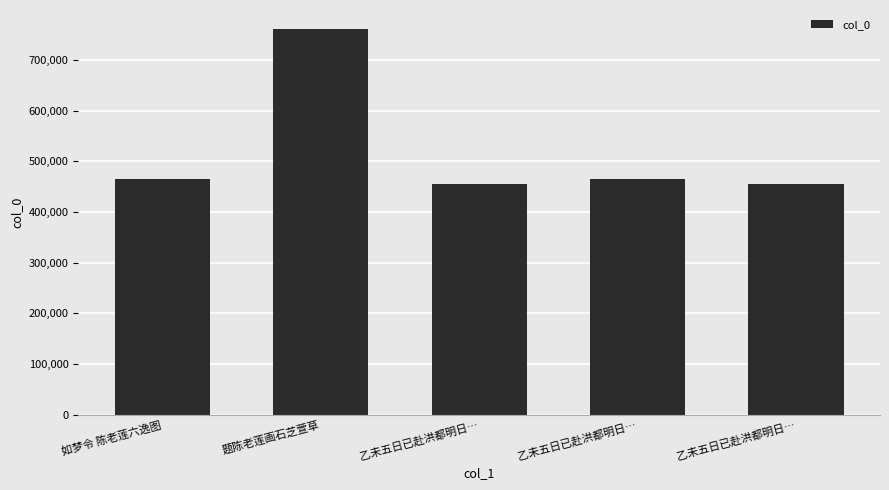

How many bars are there in total?

5